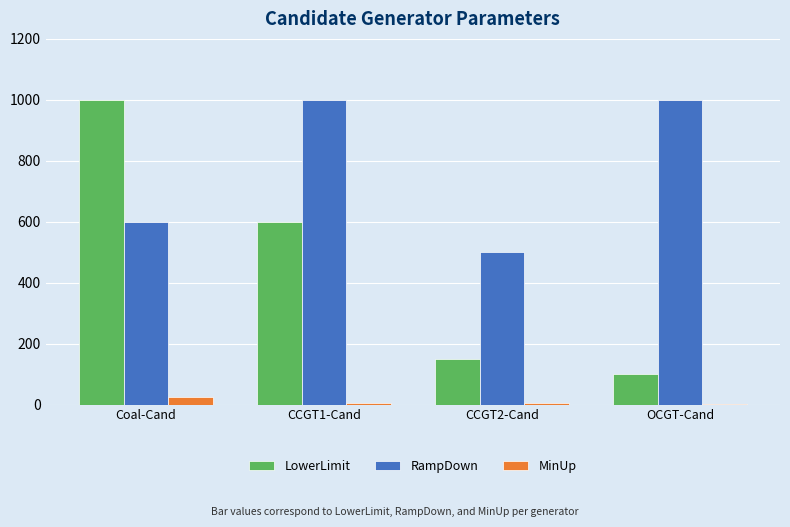

The RampDown series shows 1000 at CCGT1-Cand. True or false?

True